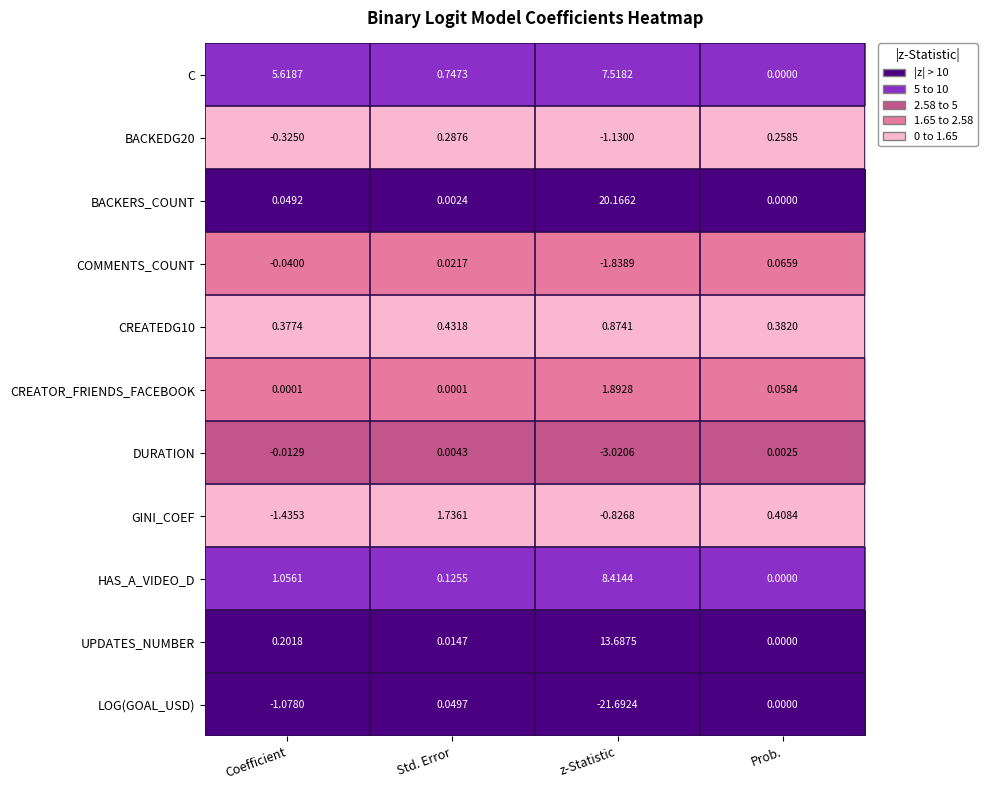

Which category has the highest value in the GINI_COEF series?

Std. Error